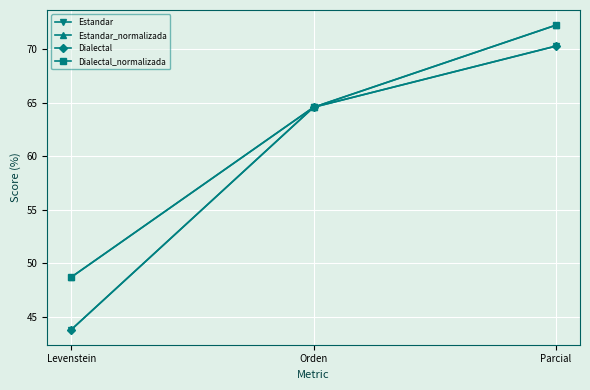

At which label does Dialectal reach its minimum?

Levenstein